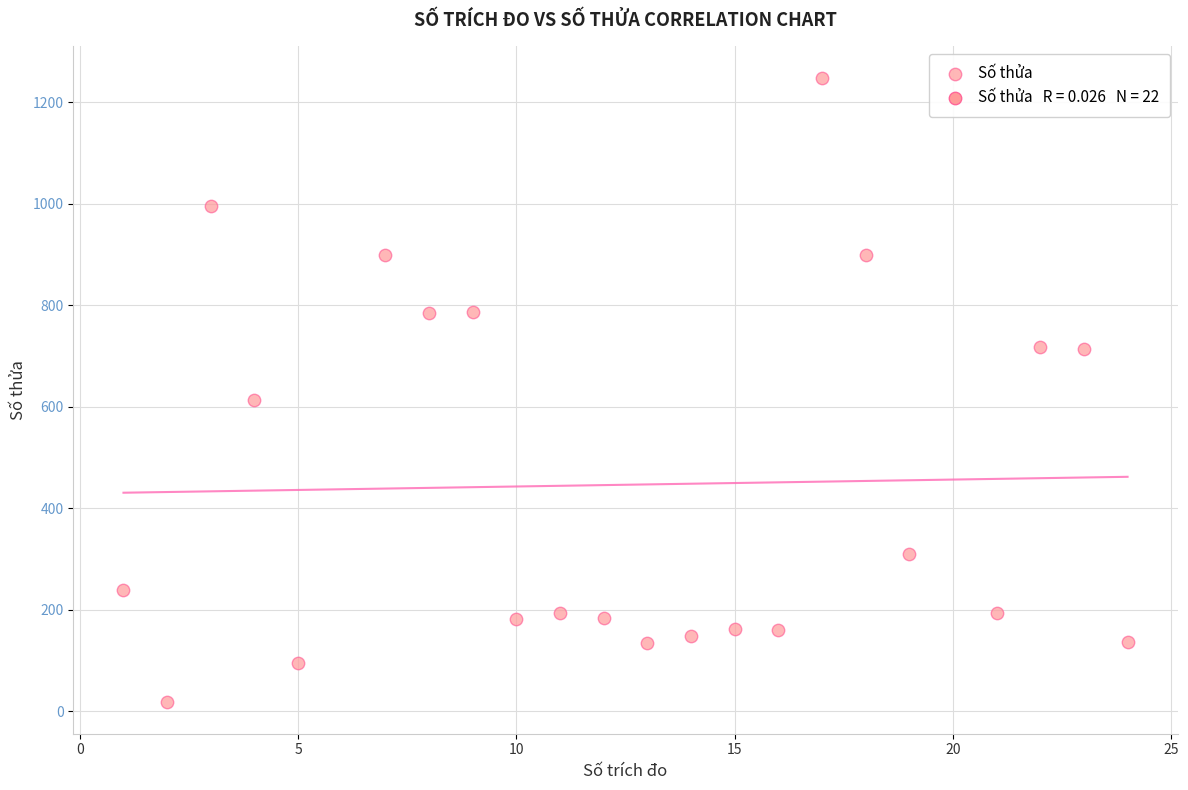

What Y value in the scatter plot is closest to 632?

612